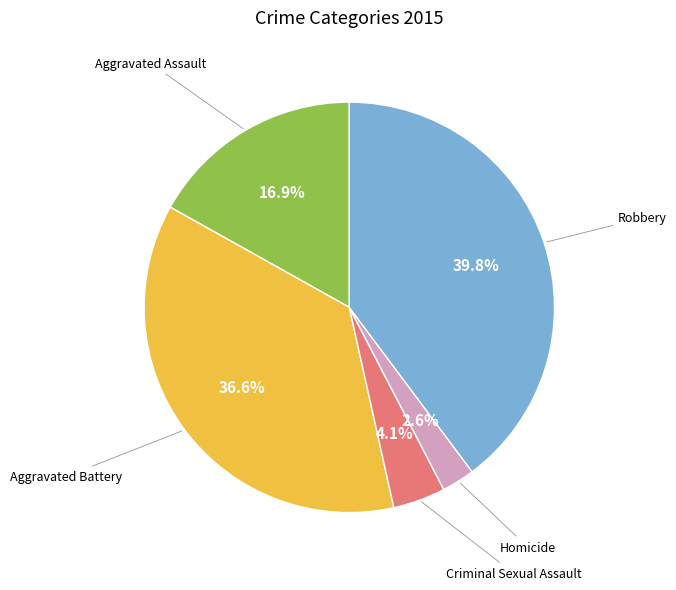

Does any single category account for the majority?

No